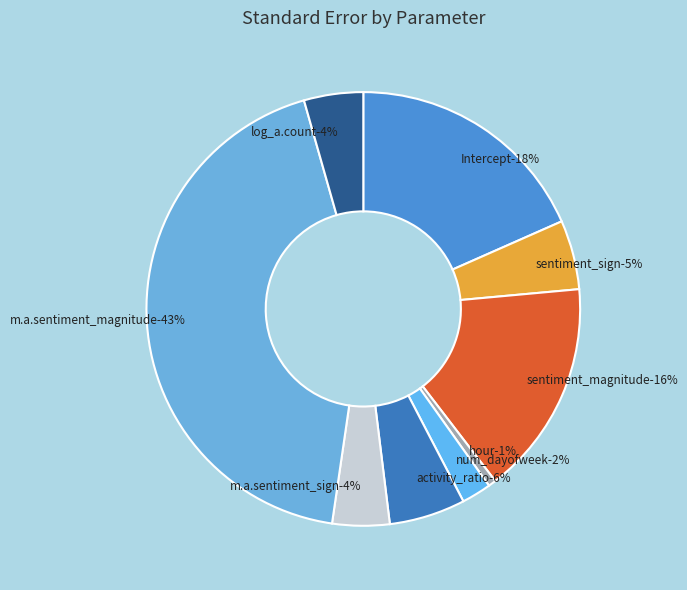

What is the smallest slice in the pie chart?

hour